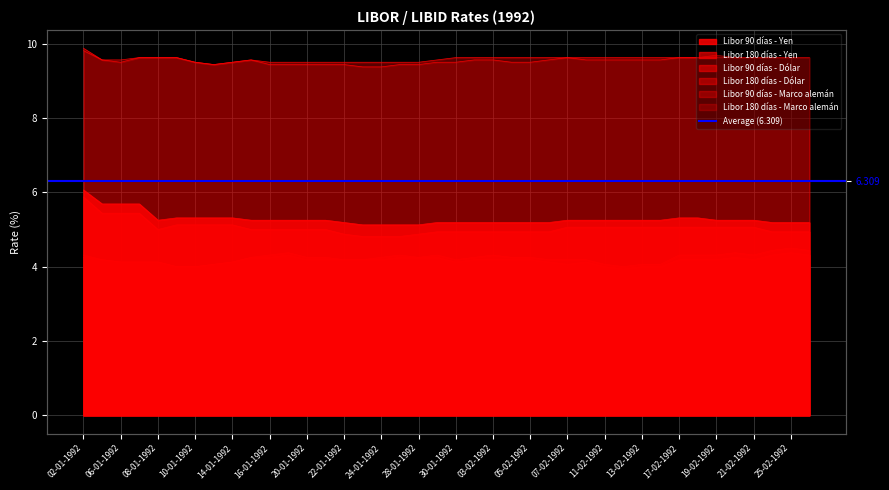

True or false: Libor 180 días - Dólar has a value of 2.2 at 29-01-1992.

False